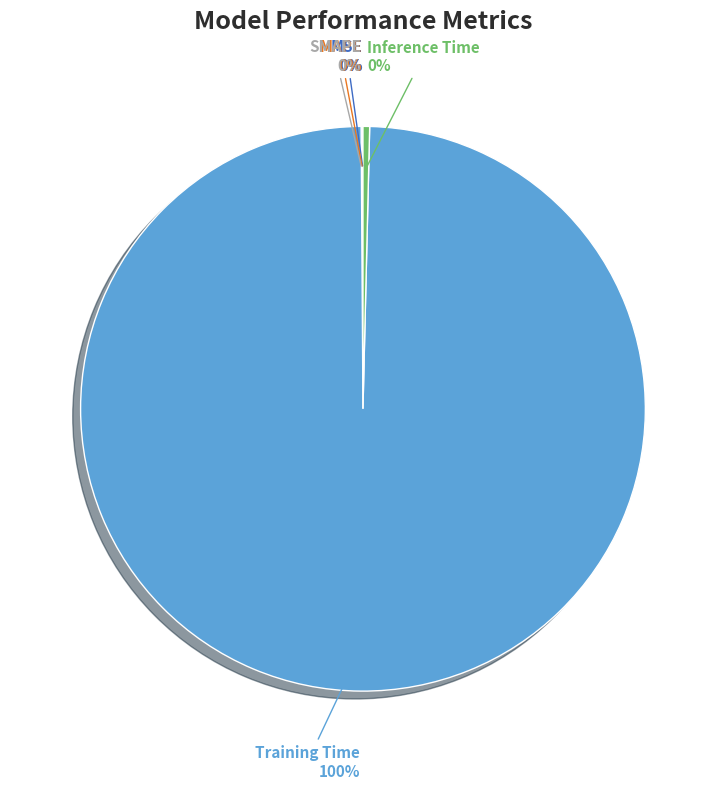

To the nearest percent, what portion does Training Time represent?

100%